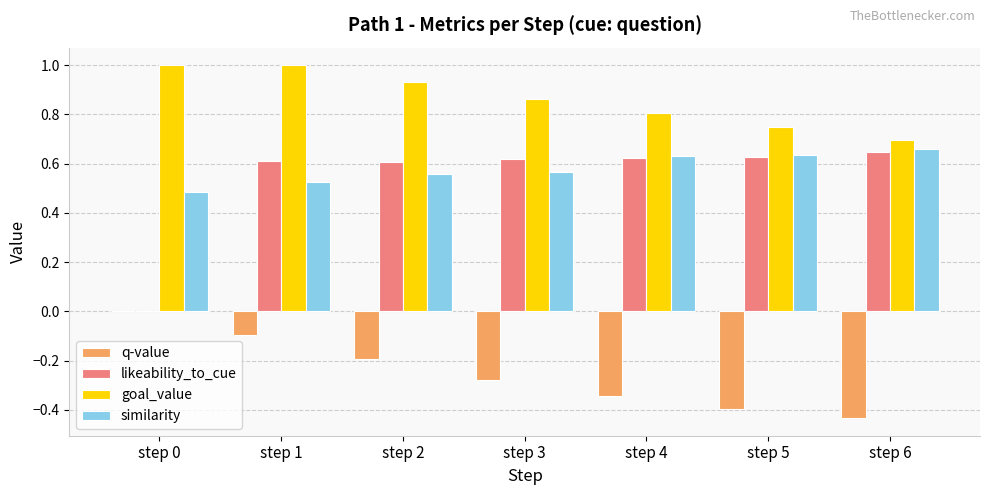

Between step 3 and step 6, which series saw the biggest shift?

goal_value